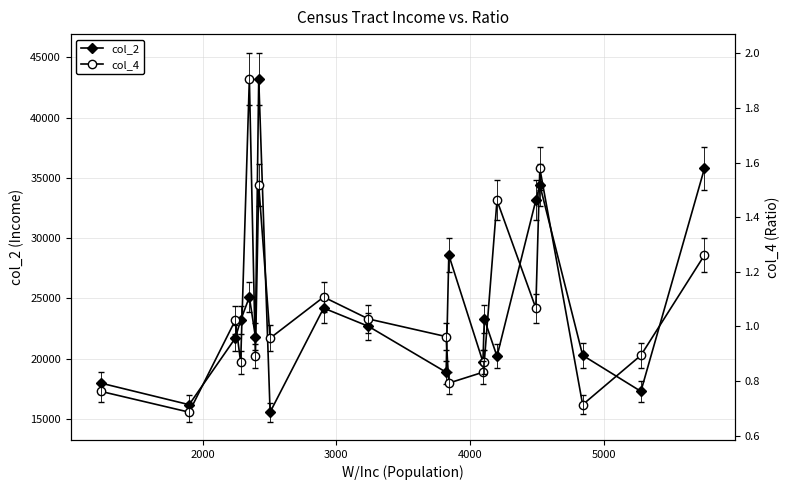

How many values in the col_2 series are below 22671?

10